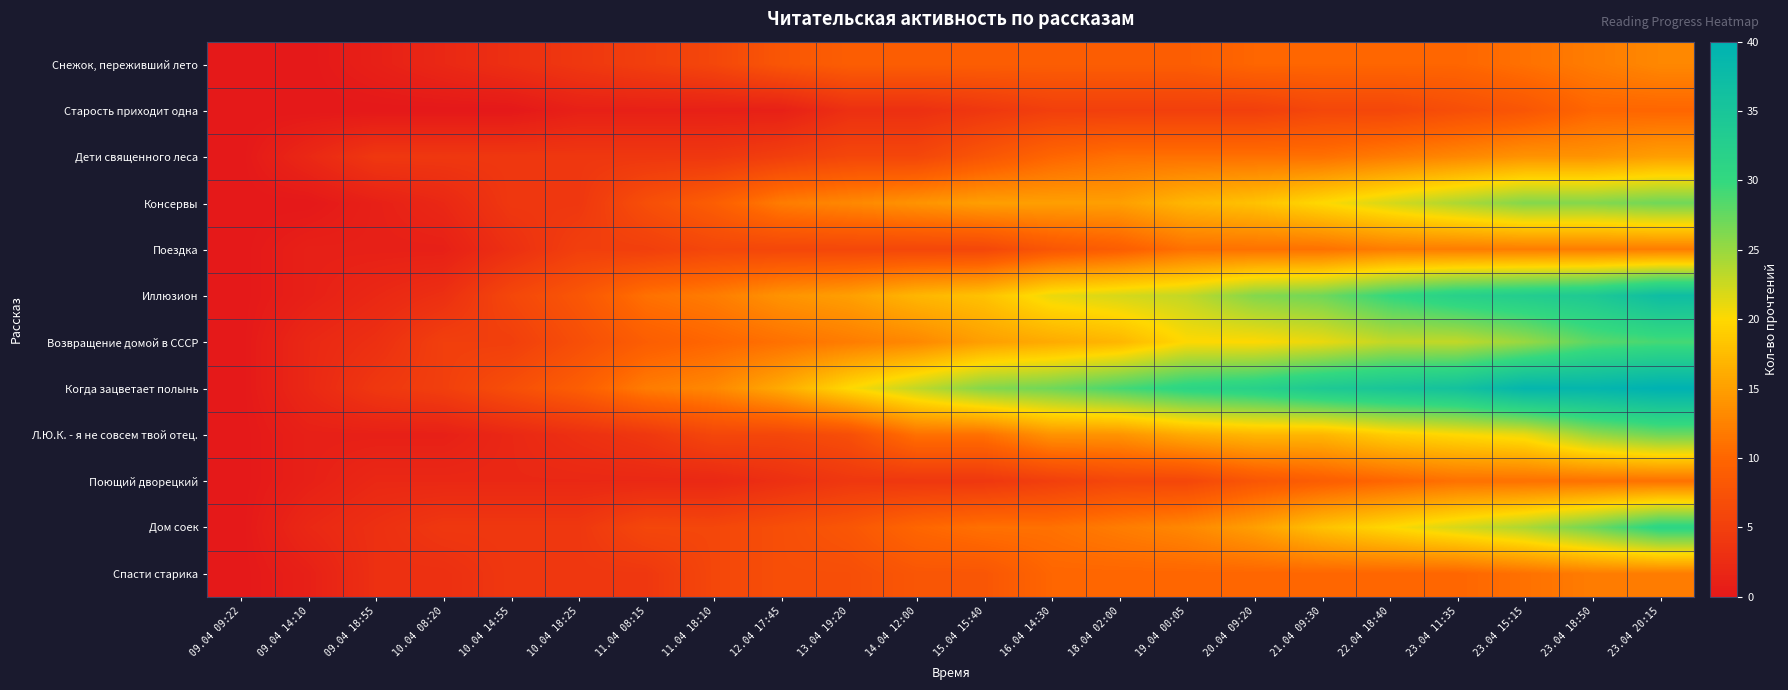

Which series has the widest spread of values?

Когда зацветает полынь